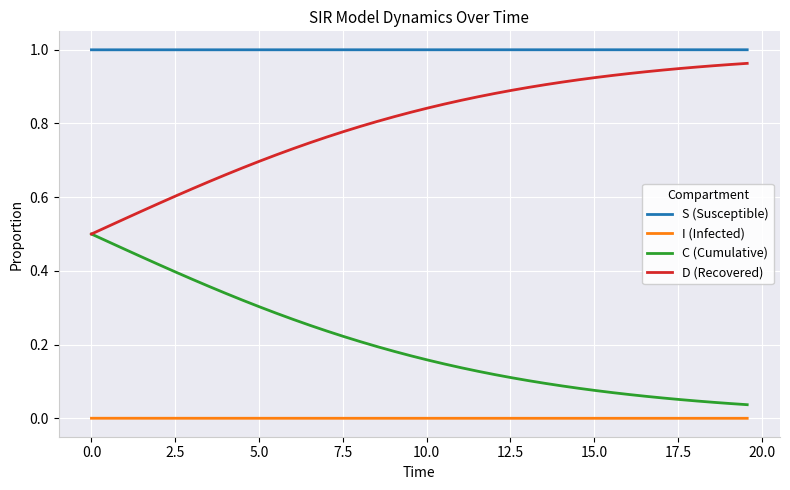

Which series has the largest total across all categories?

S (Susceptible)